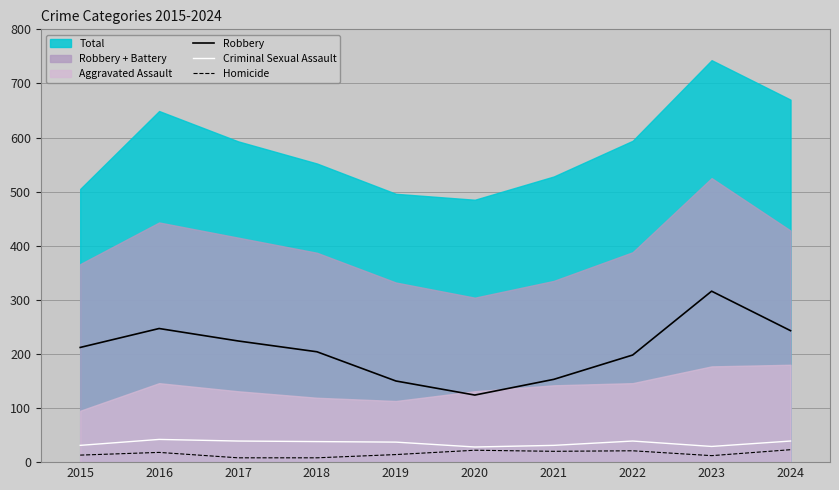

True or false: Homicide and Criminal Sexual Assault intersect in this chart.

False